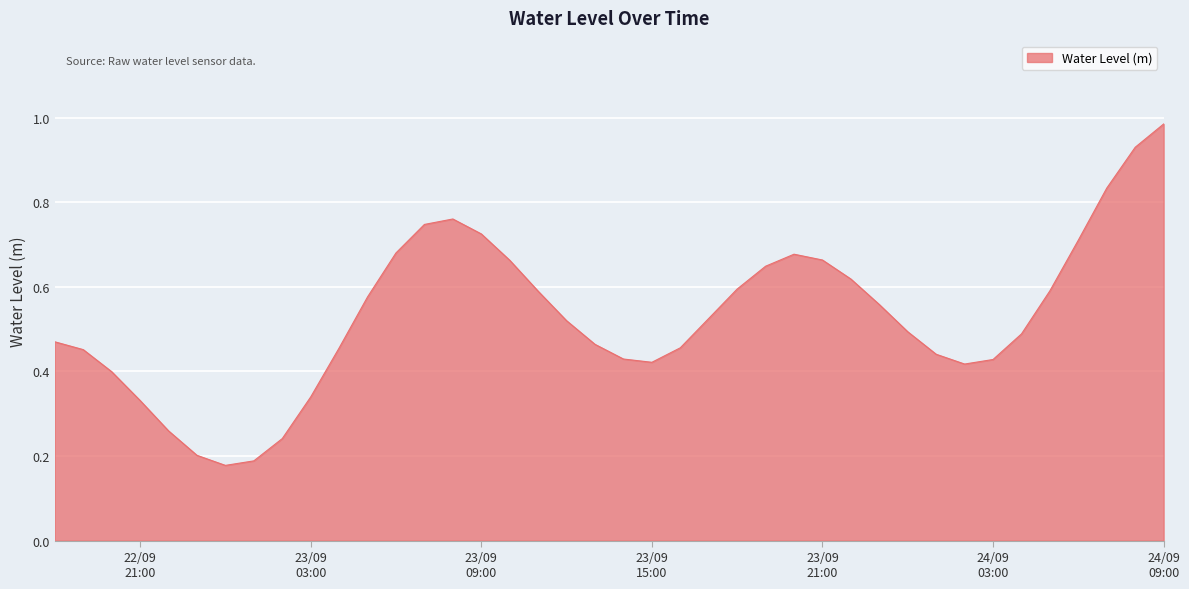

Reading right to left, transcribe all the data shown in this chart.

1.0	0.9	0.8	0.7	0.6	0.5	0.4	0.4	0.4	0.5	0.6	0.6	0.7	0.7	0.6	0.6	0.5	0.5	0.4	0.4	0.5	0.5	0.6	0.7	0.7	0.8	0.7	0.7	0.6	0.5	0.3	0.2	0.2	0.2	0.2	0.3	0.3	0.4	0.5	0.5